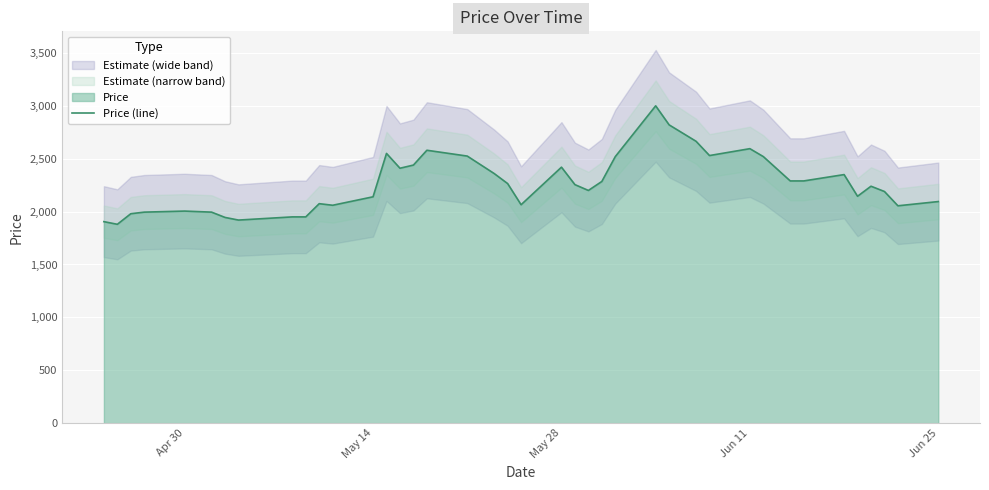

What is the minimum value shown in the chart?

1880